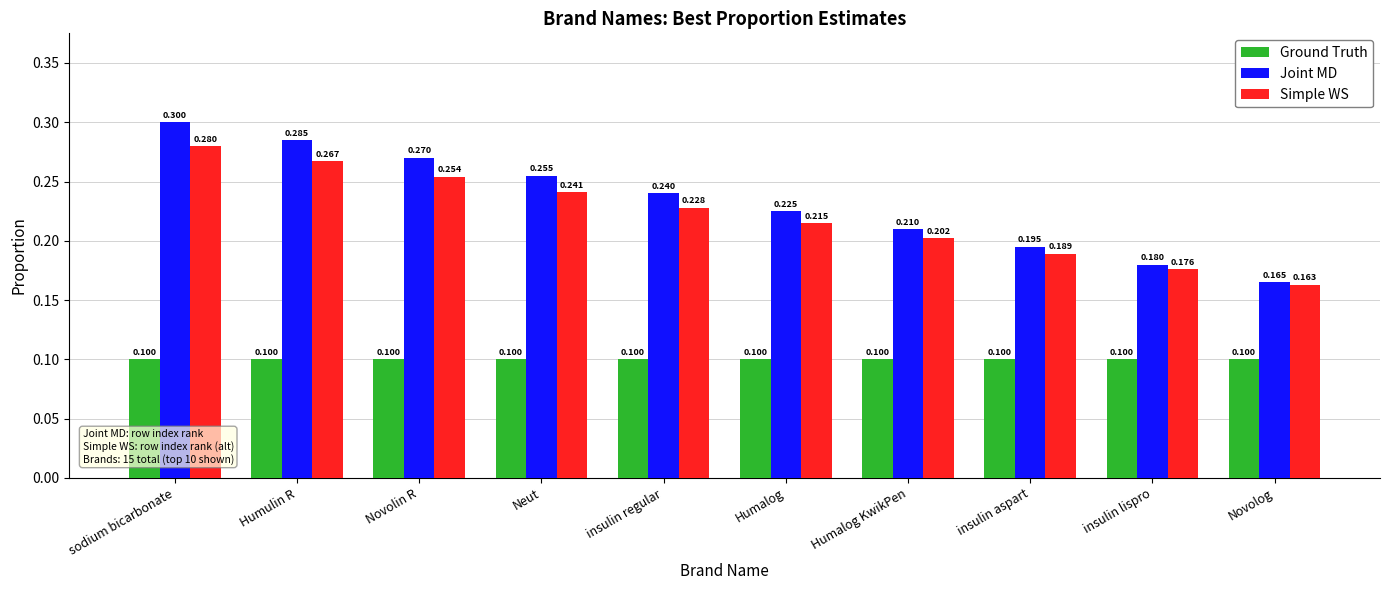

What is the label of the 10th bar from the left?

Novolog